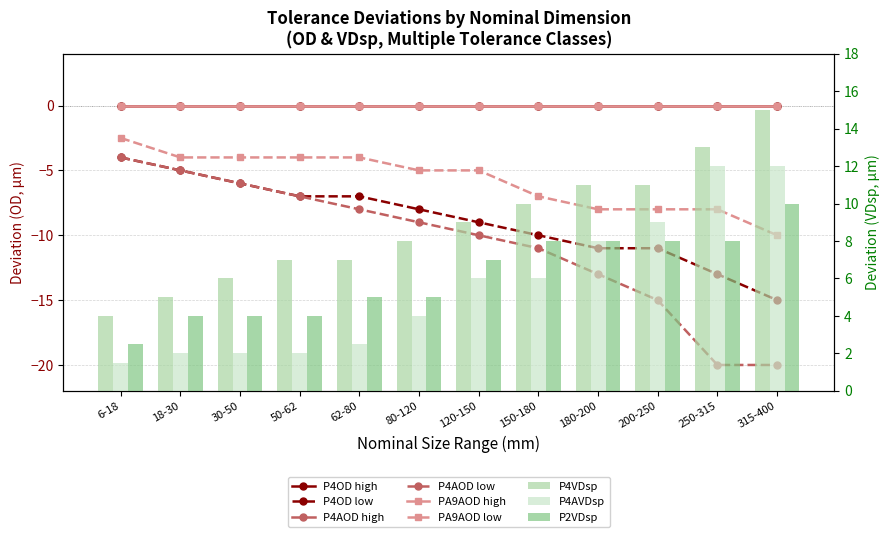

What is the value of the P4AOD_low bar at the 10th from the left?

-15.0